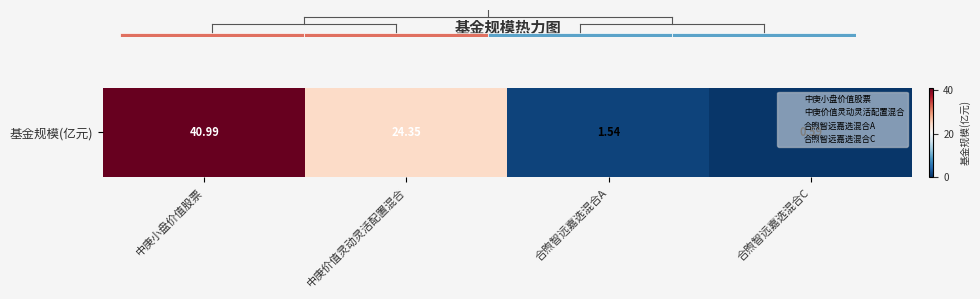

Rank the categories by value from highest to lowest.

中庚小盘价值股票, 中庚价值灵动灵活配置混合, 合煦智远嘉选混合A, 合煦智远嘉选混合C